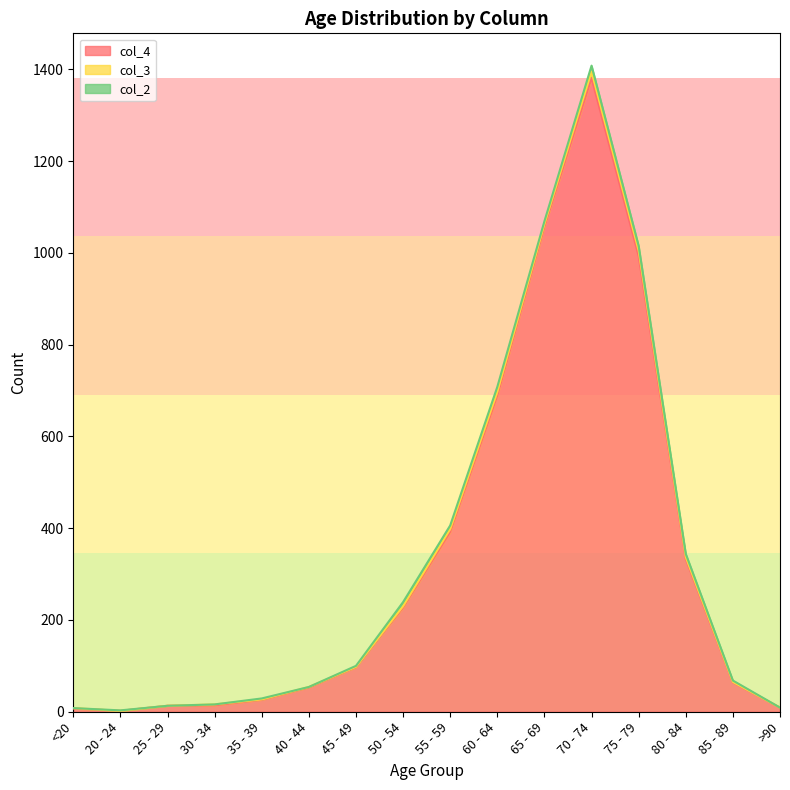

Is it true that col_2 equals 0 at 45 - 49?

False